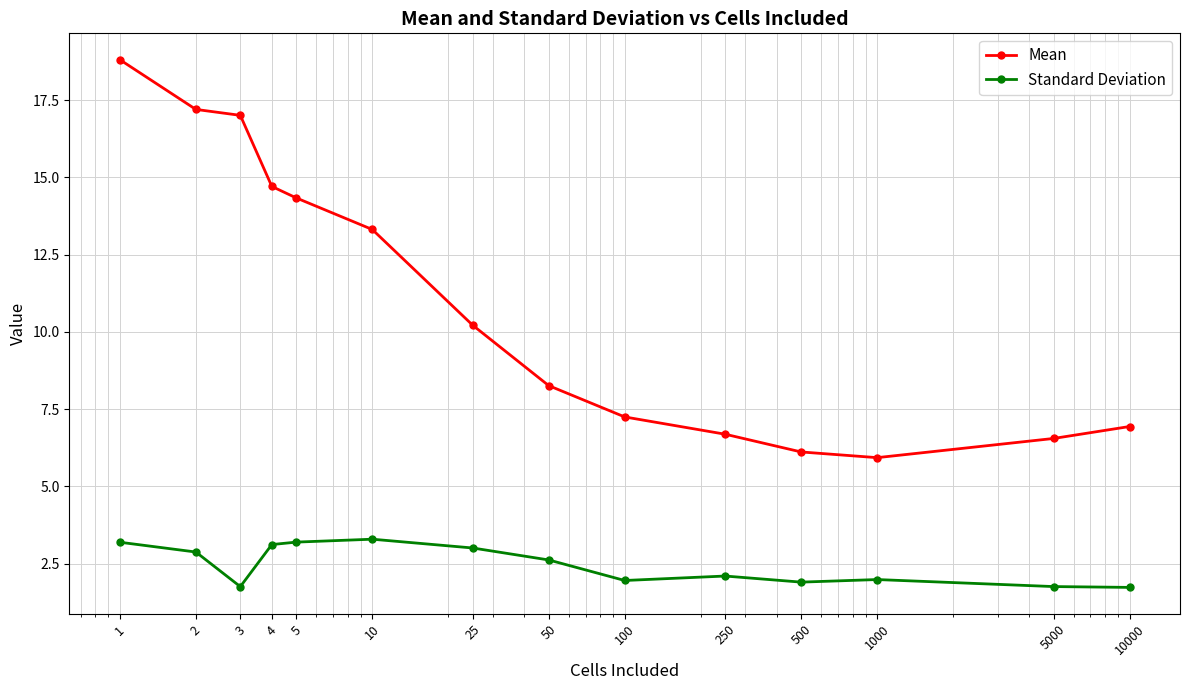

What is the highest value of the Mean series?

18.8